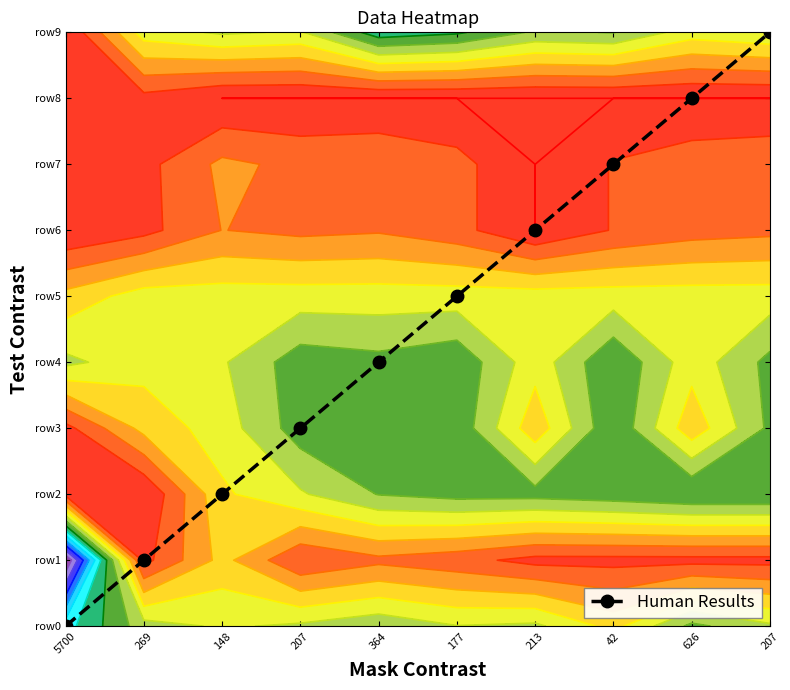

At which category does the chart reach its minimum across all series?

5700